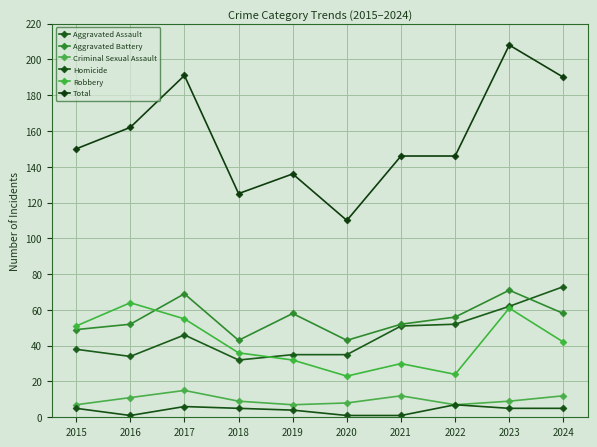

What is the smallest value displayed?

1